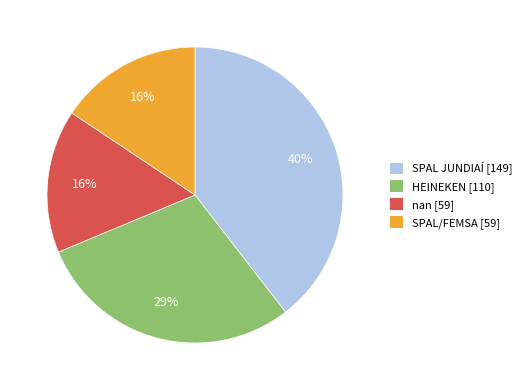

Count the number of slices in the pie.

4